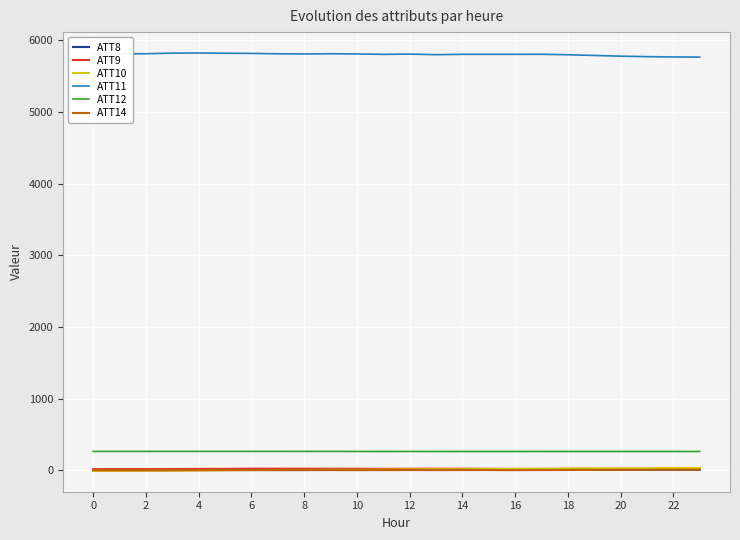

What is the lowest value of the ATT11 series?

5766.7